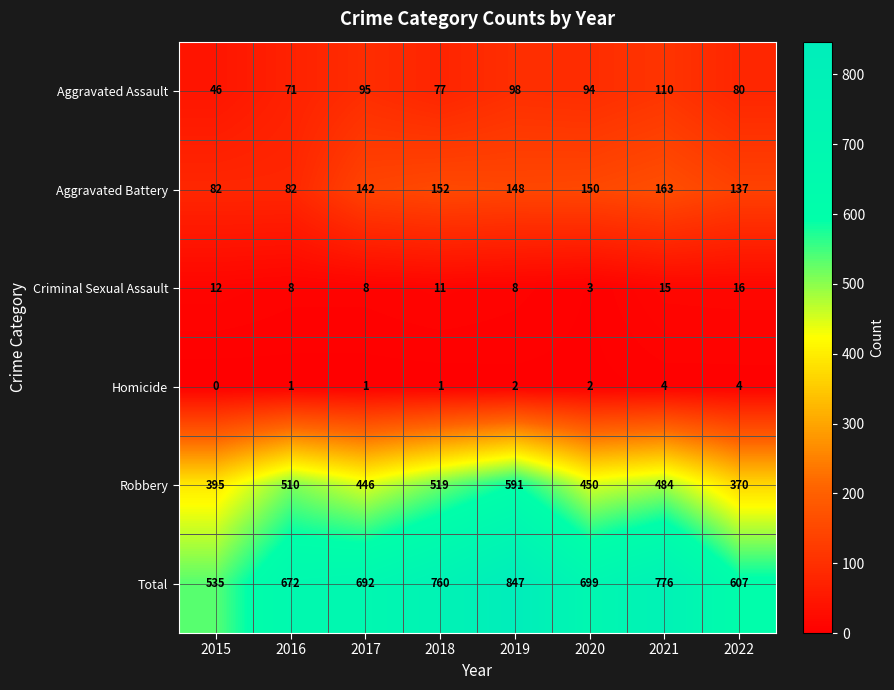

What is the difference between the highest and lowest values at 2017?

691